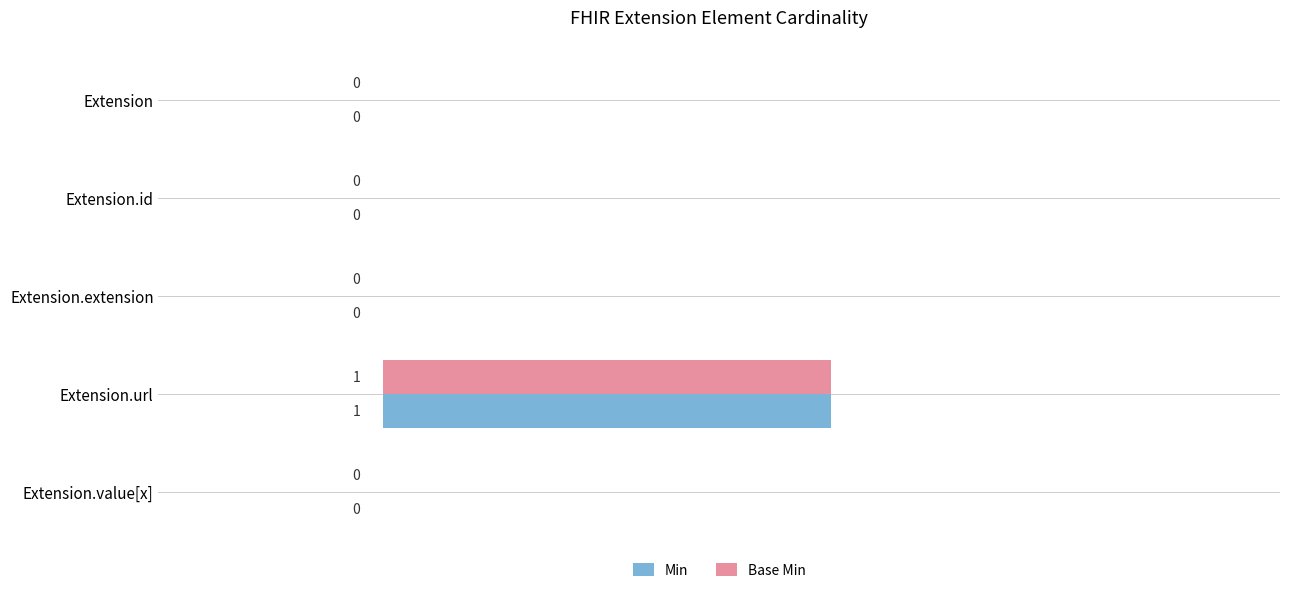

Which category has the highest value in the Base Min series?

Extension.url